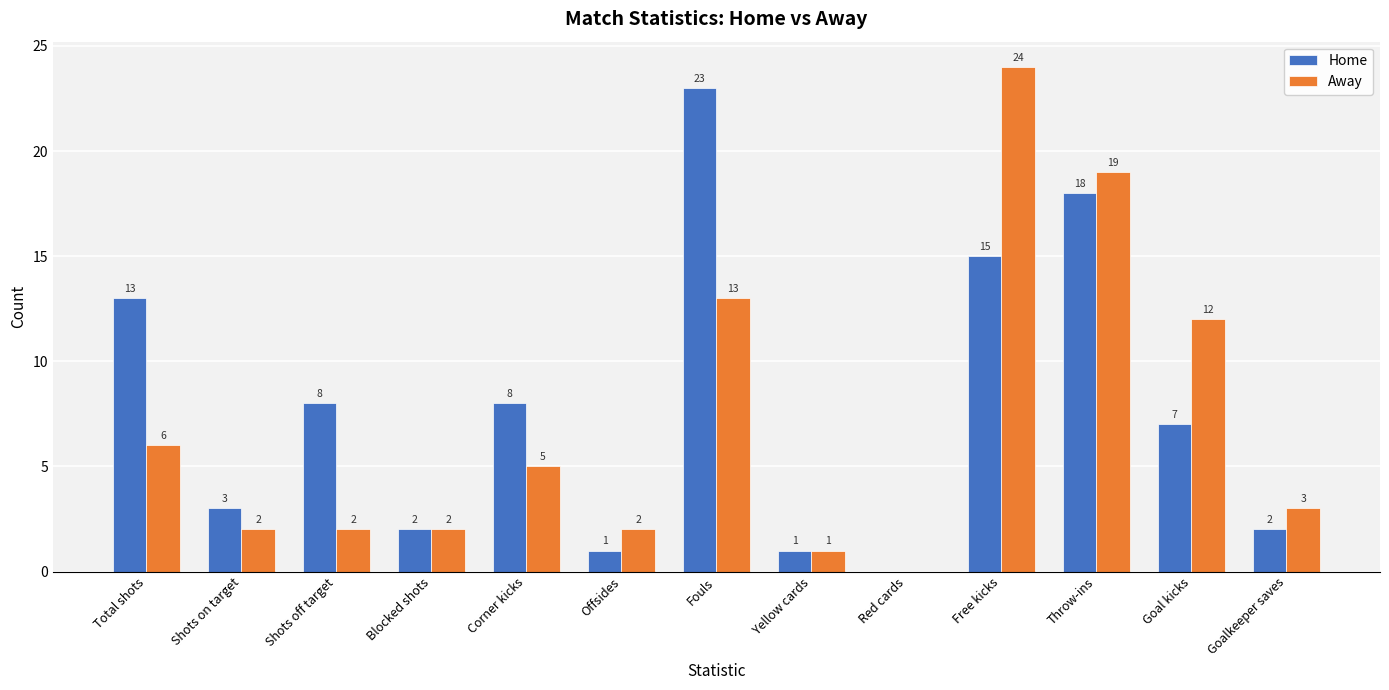

At which category is the sum across all series the highest?

Free kicks